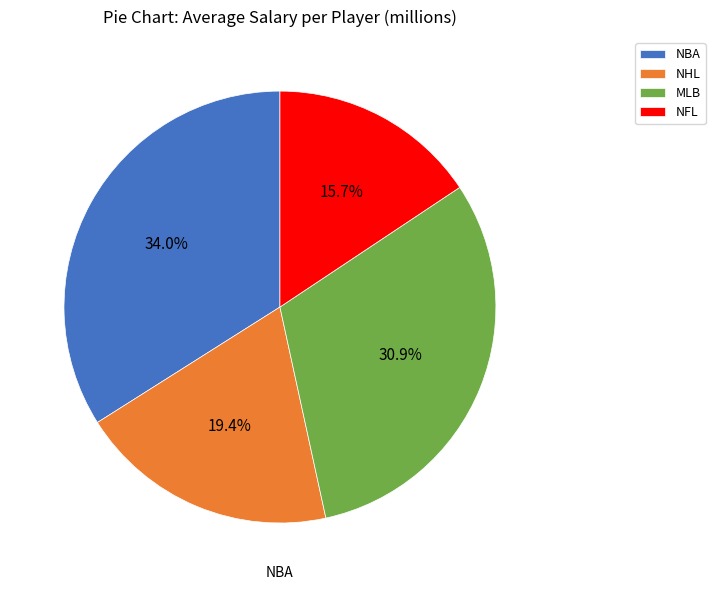

Combined, do MLB and NFL account for over 50%?

No